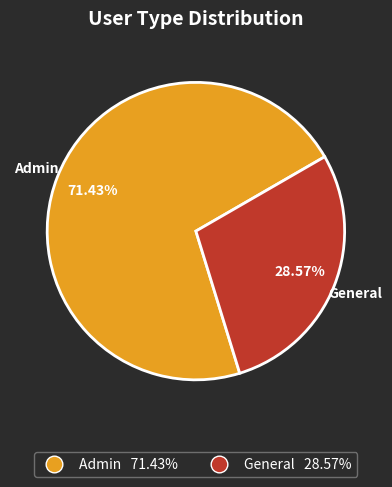

What percentage is the Admin slice, to the nearest percent?

71%